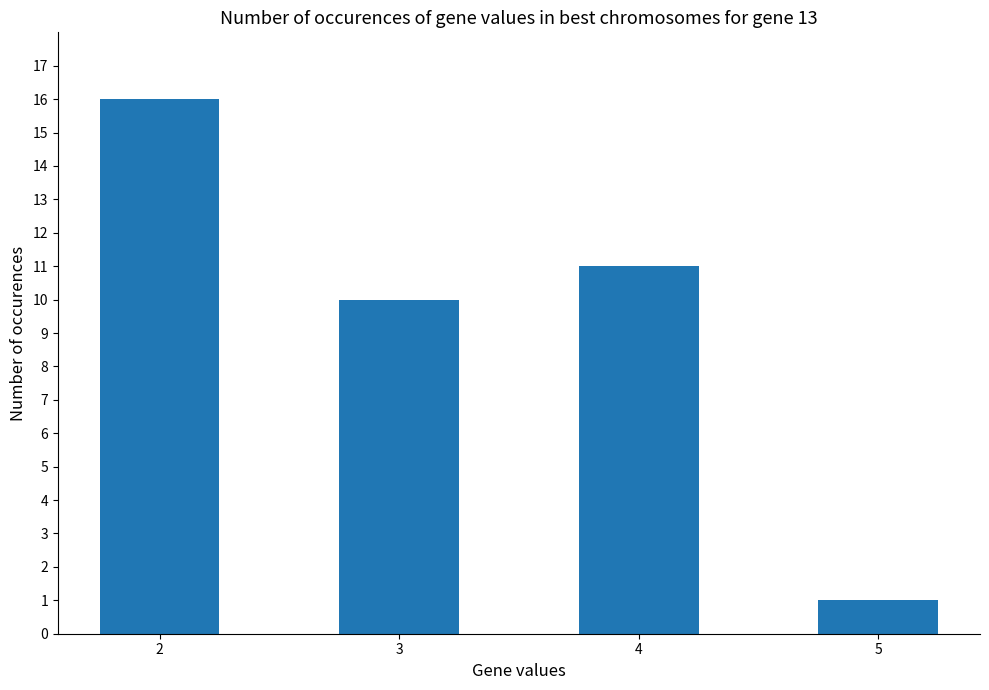

Is it true that the value at 4 is 18?

False